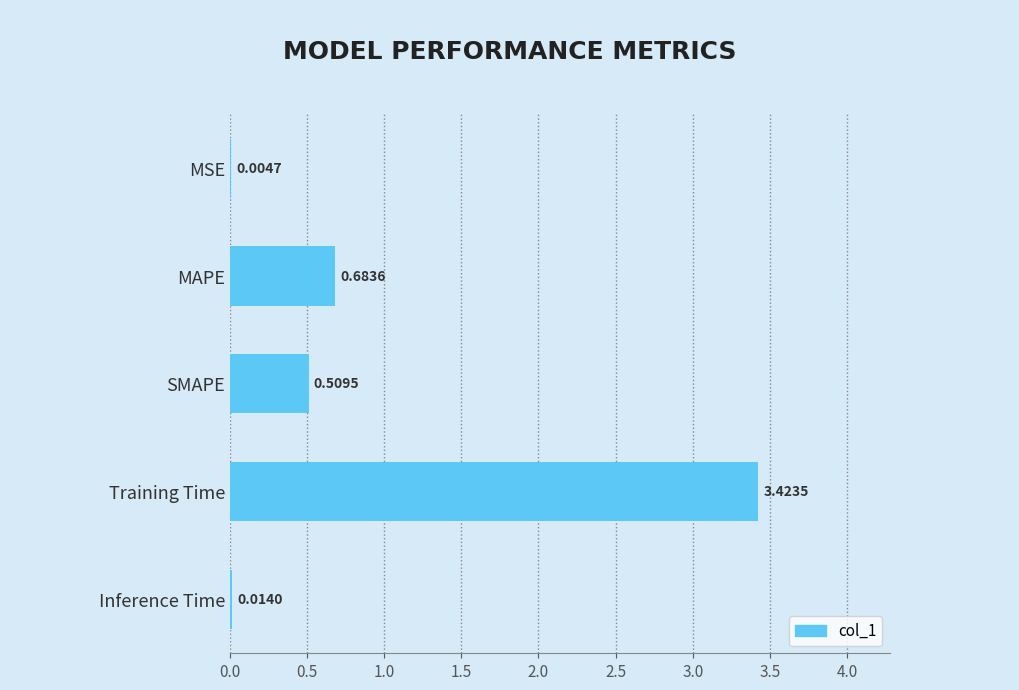

Where is the data nearest to the value 1?

MAPE